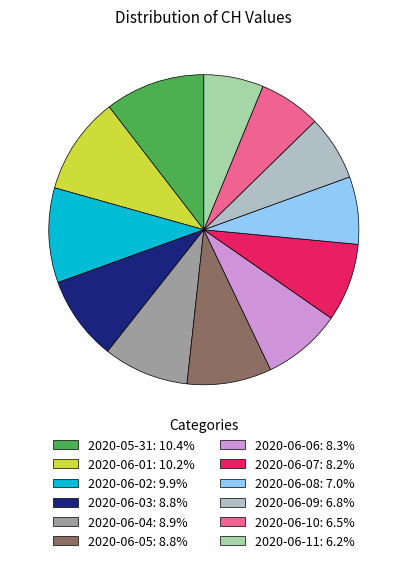

Which category has the smallest portion of the pie?

2020-06-11